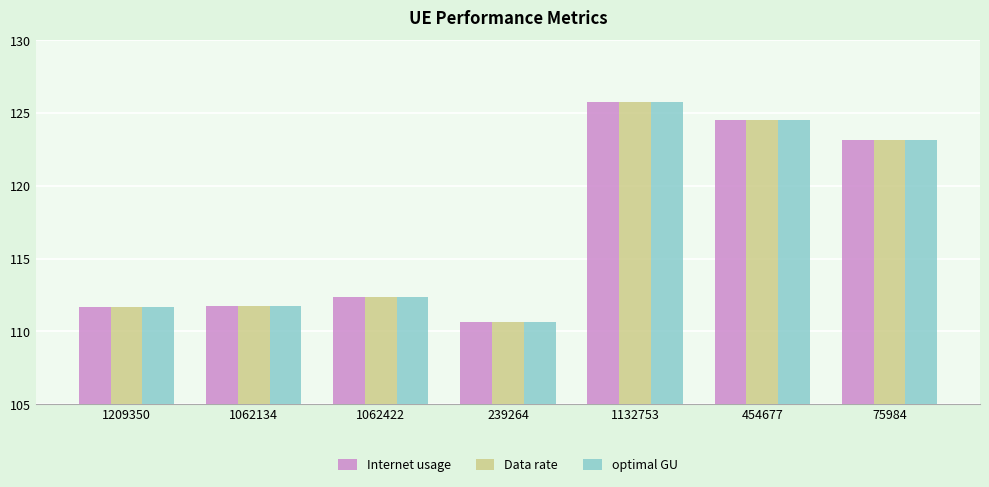

Is the value of Data rate at 1209350 greater than the value of optimal GU at 1062422?

No